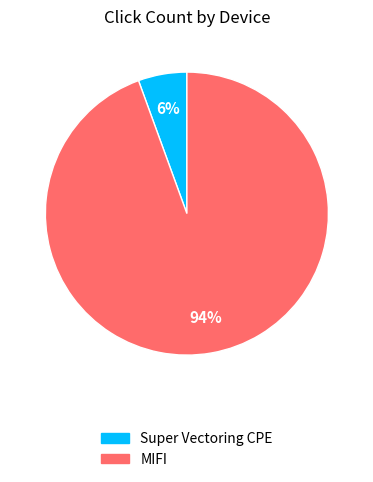

Rank the categories by value from highest to lowest.

MIFI, Super Vectoring CPE